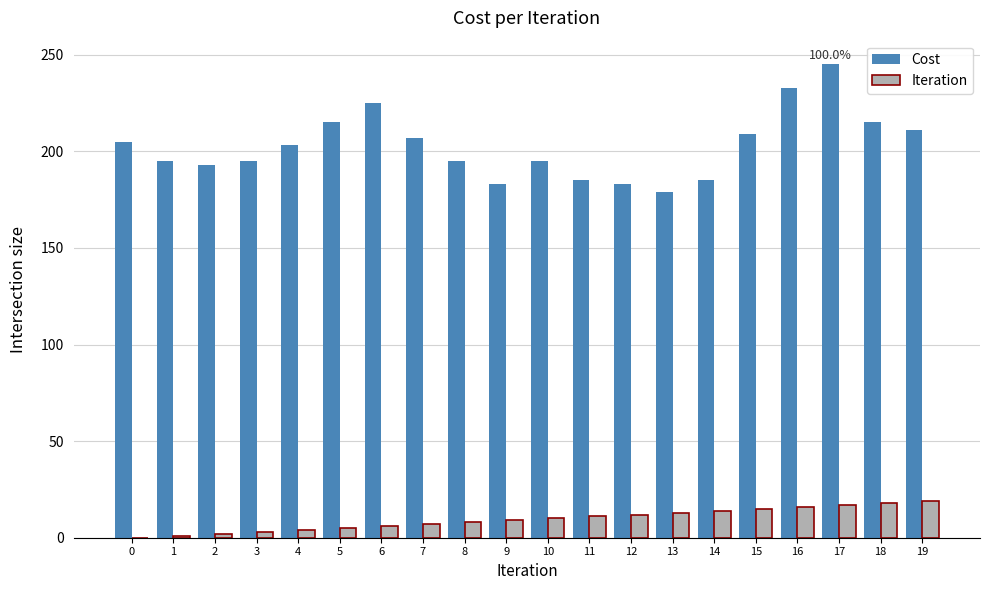

Which series has the largest total across all categories?

Cost